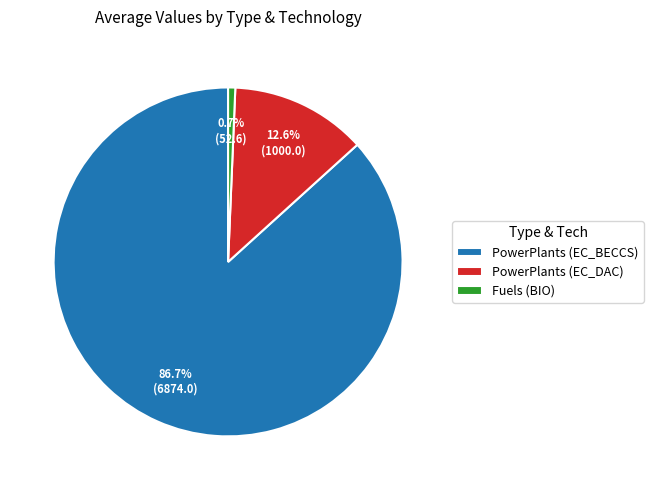

To the nearest percent, what is the difference between the largest and smallest slice percentages?

86%